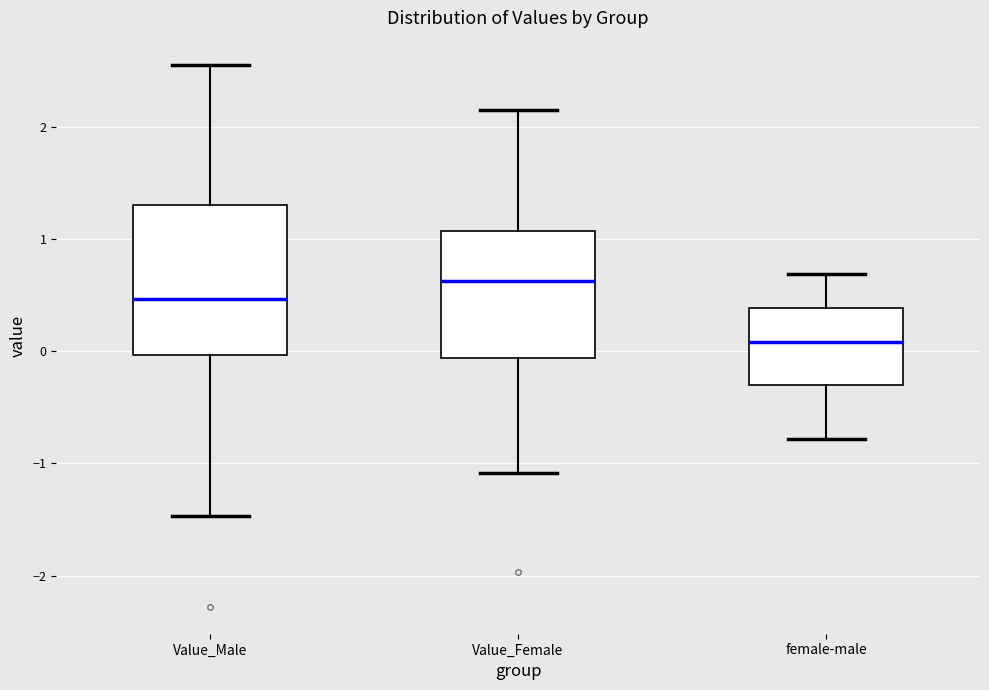

Reading left to right, transcribe this box plot: for each box, give where its median line is, the range the box spans, and where its two whiskers end, as read against the y-axis. The values are not printed on the chart, so give them approximately, as read against the axis.

Value_Male: median 0.5, box 0.0 to 1.3, whiskers -1.5 to 2.6
Value_Female: median 0.6, box -0.1 to 1.1, whiskers -1.1 to 2.2
female-male: median 0.1, box -0.3 to 0.4, whiskers -0.8 to 0.7